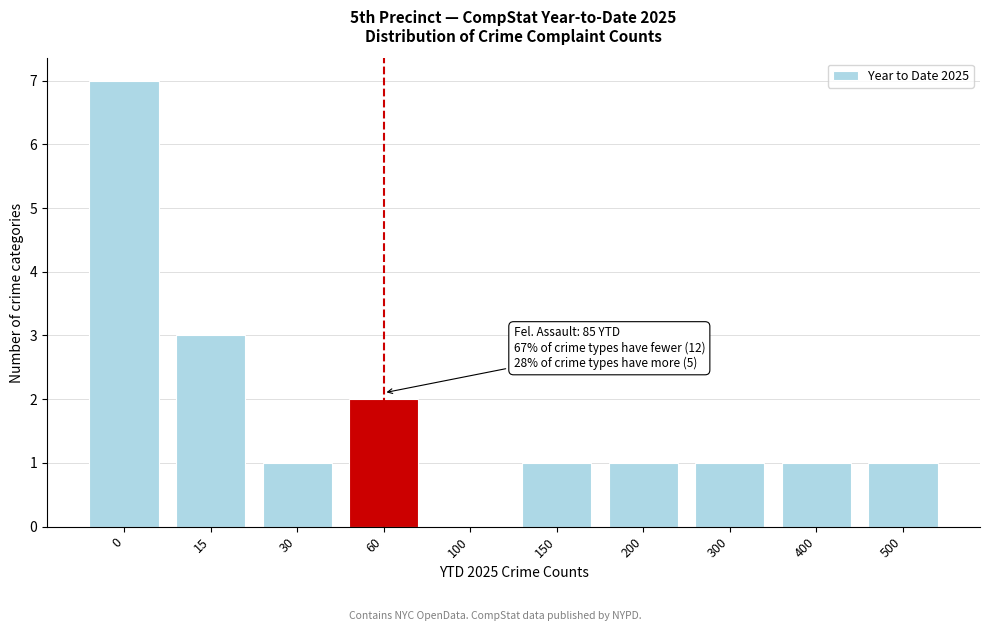

Reading right to left, transcribe all the data shown in this chart.

500=1	400=1	300=1	200=1	150=1	100=0	60=2	30=1	15=3	0=7